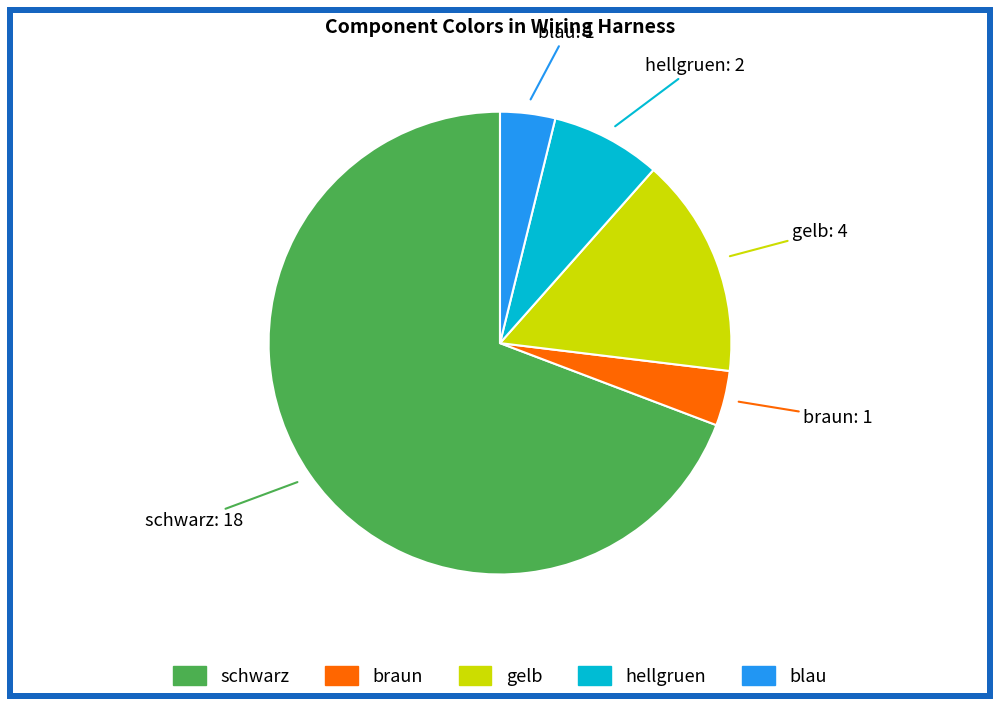

What is the largest slice in the pie chart?

schwarz